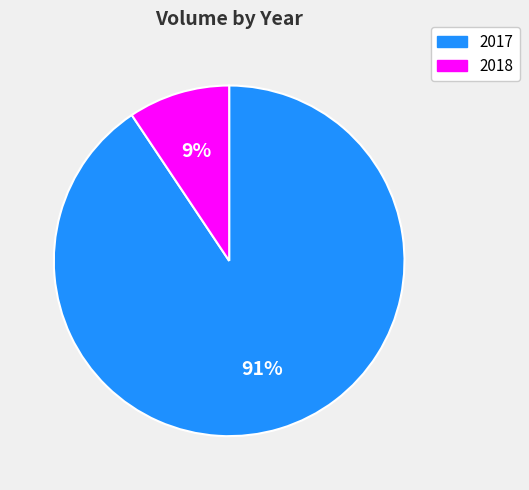

How many slices are in this pie chart?

2